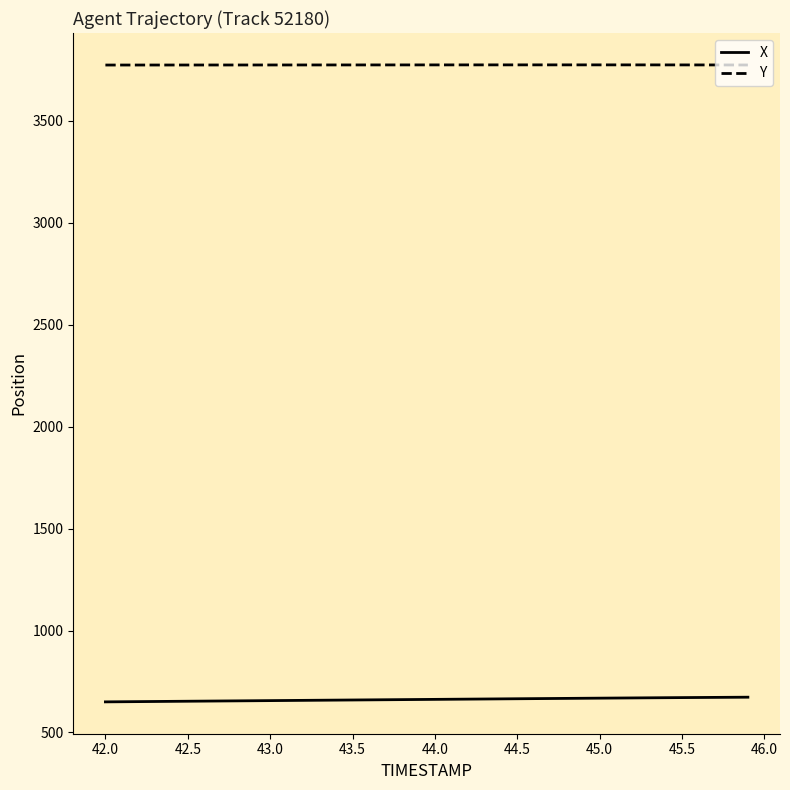

What is the minimum value shown in the chart?

650.0